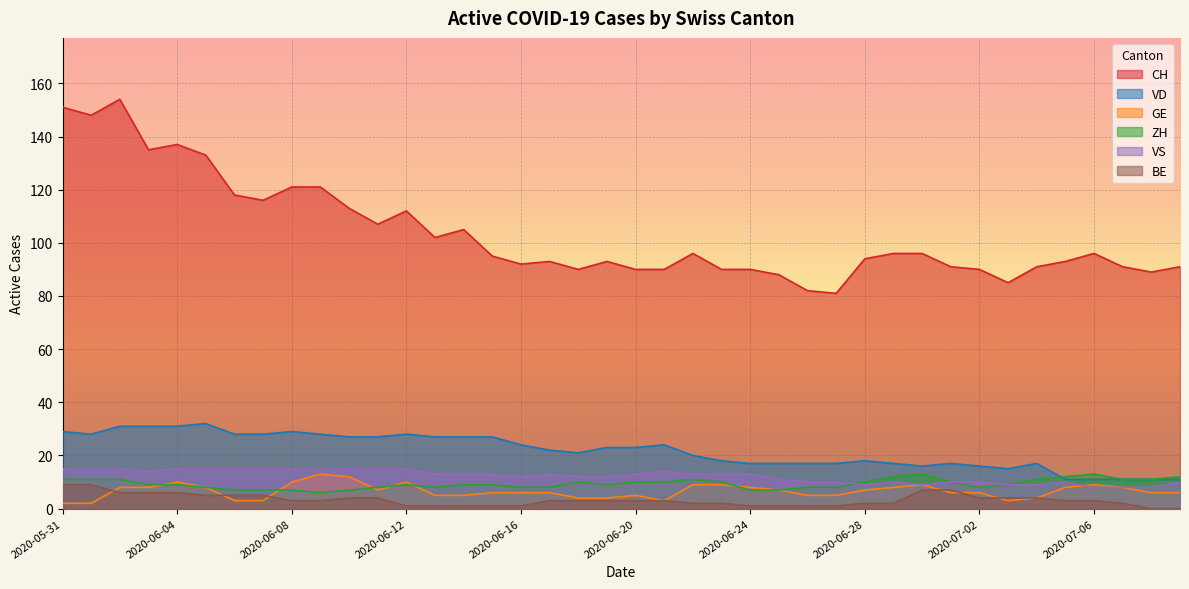

Which series has the largest total across all categories?

CH